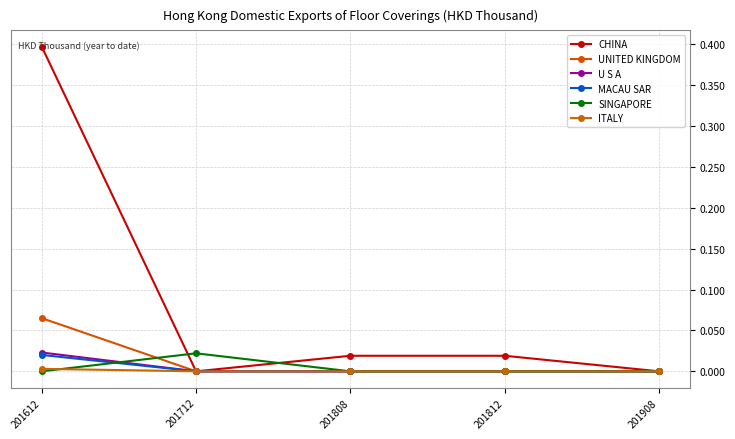

List the labels in order of UNITED KINGDOM value, largest first.

201612, 201712, 201808, 201812, 201908